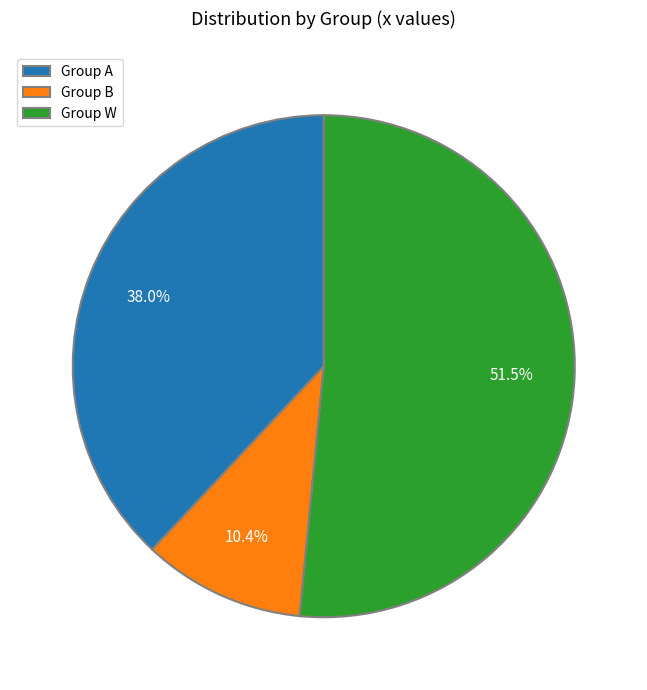

What portion of the pie excludes Group A?

62.0%